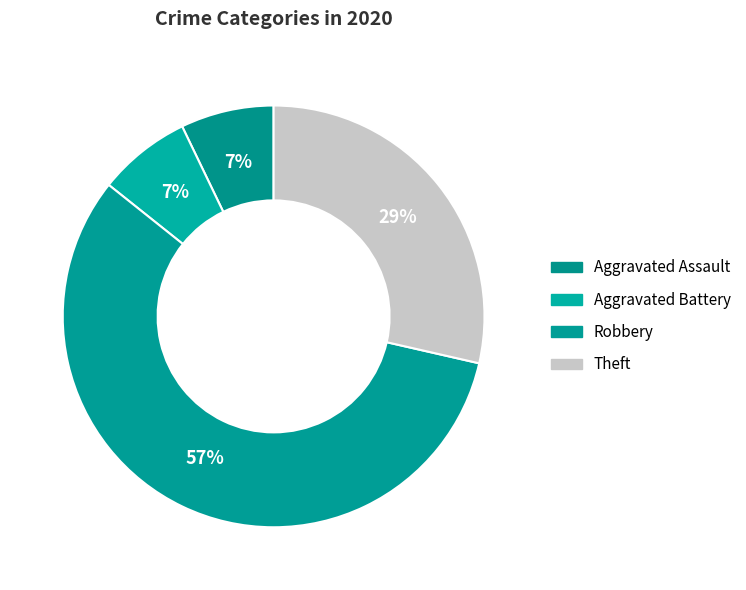

What percentage is the Theft slice, to the nearest percent?

29%